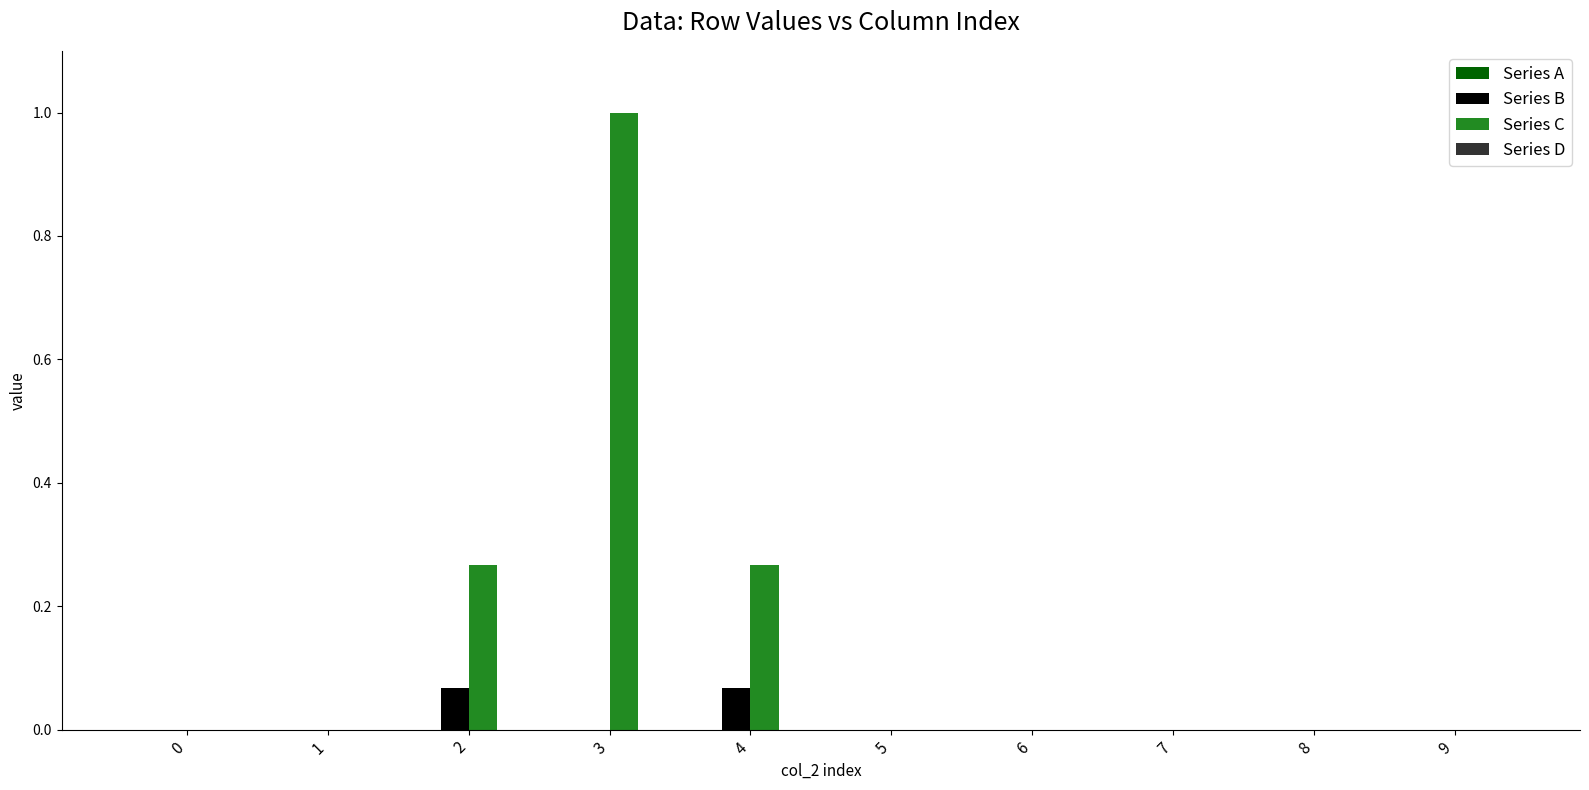

Which series has the widest spread of values?

Series C